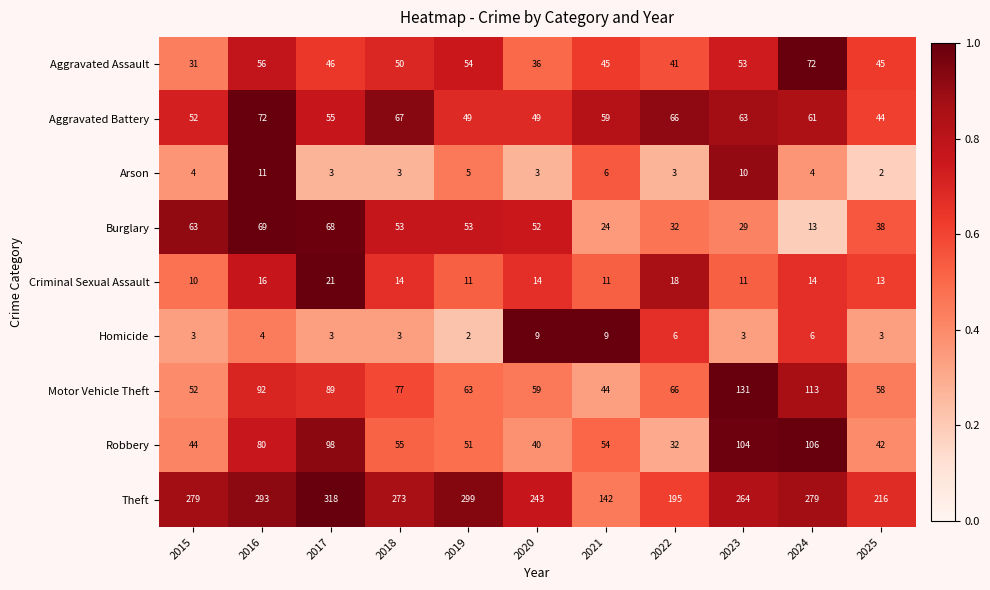

Which series changed the most between 2016 and 2023?

Burglary